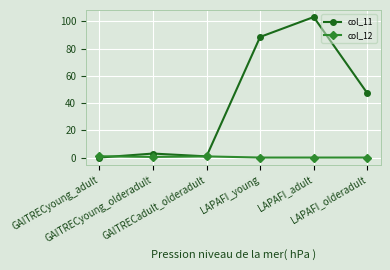

Which series has the widest spread of values?

col_11